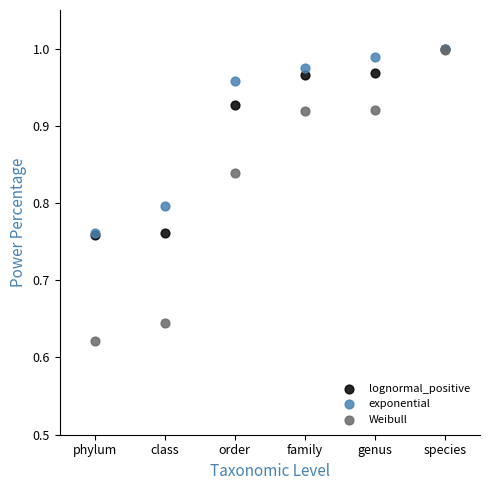

Which series has the largest Y range (max minus min)?

Weibull